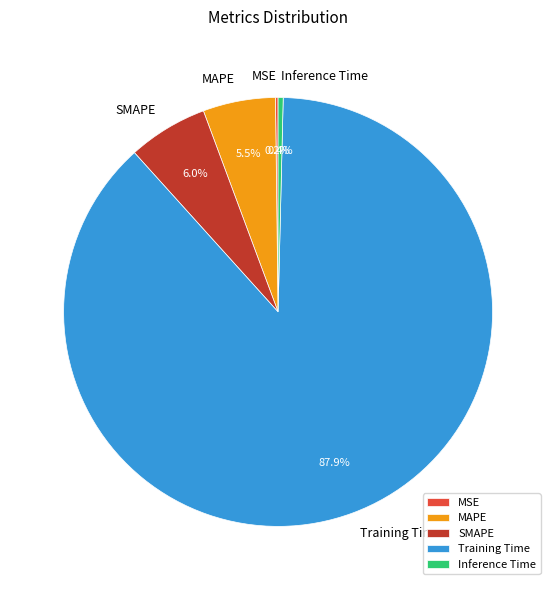

Which category accounts for the majority?

Training Time